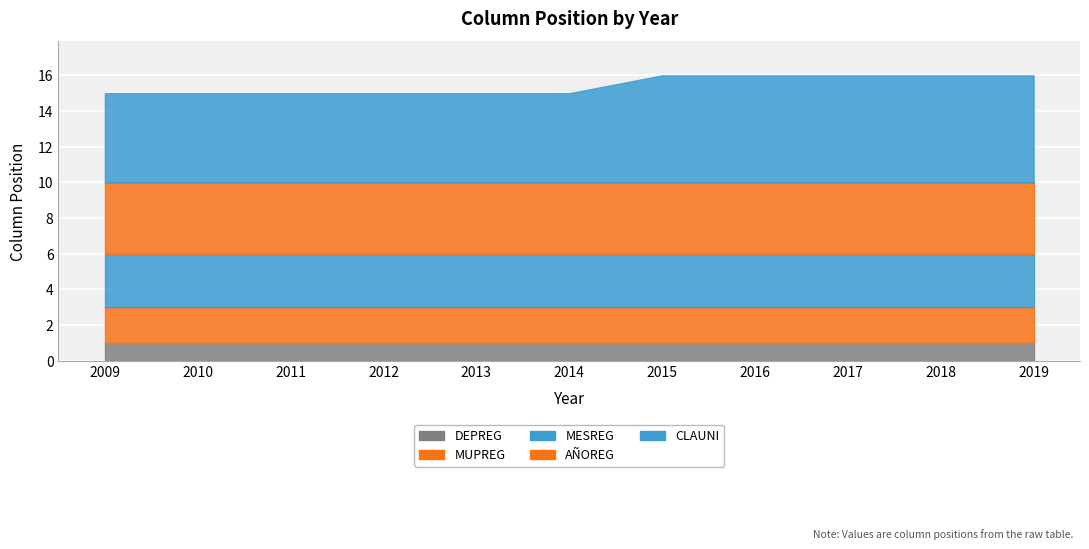

Rank the series by their average value, from lowest to highest.

DEPREG, MUPREG, MESREG, AÑOREG, CLAUNI